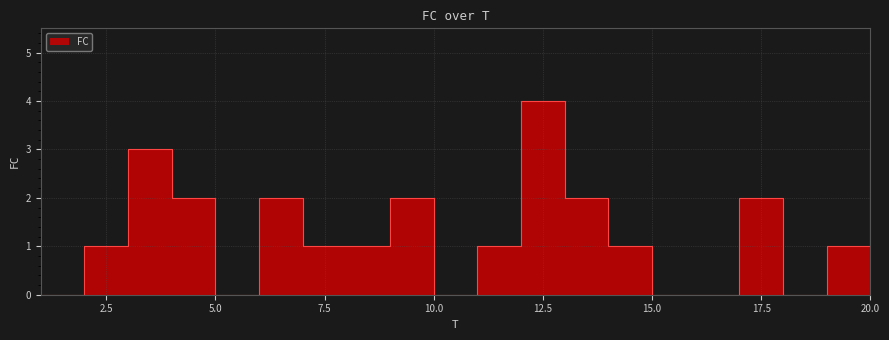

The chart shows a value of 1 at 7. True or false?

False